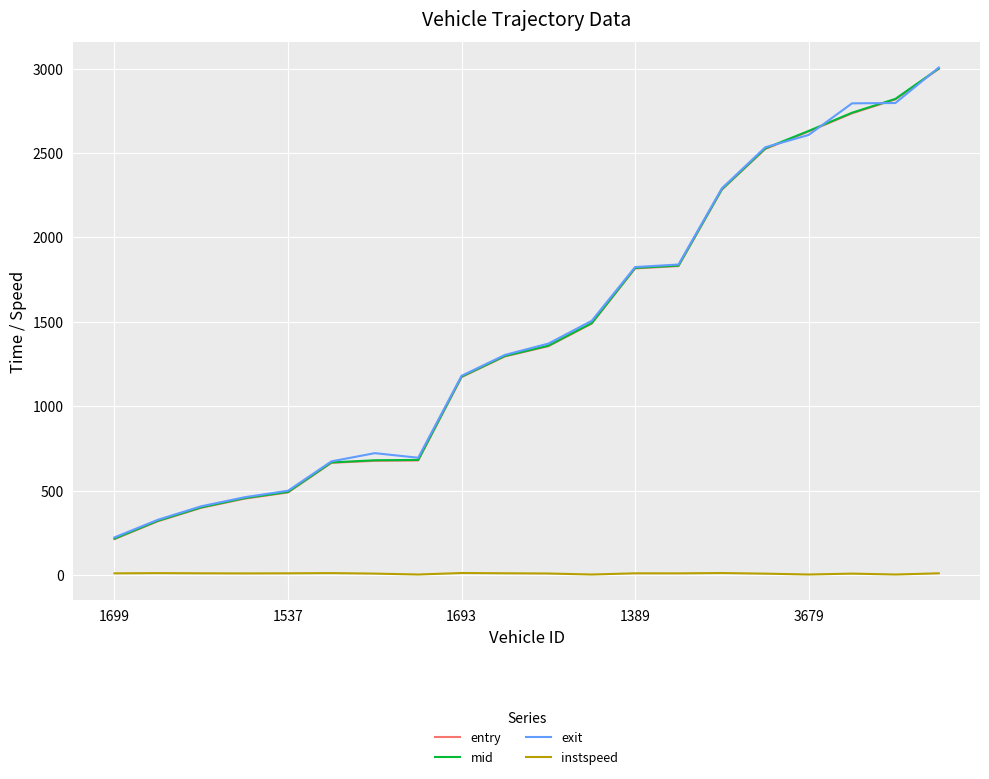

What is the lowest value of the entry series?

214.6